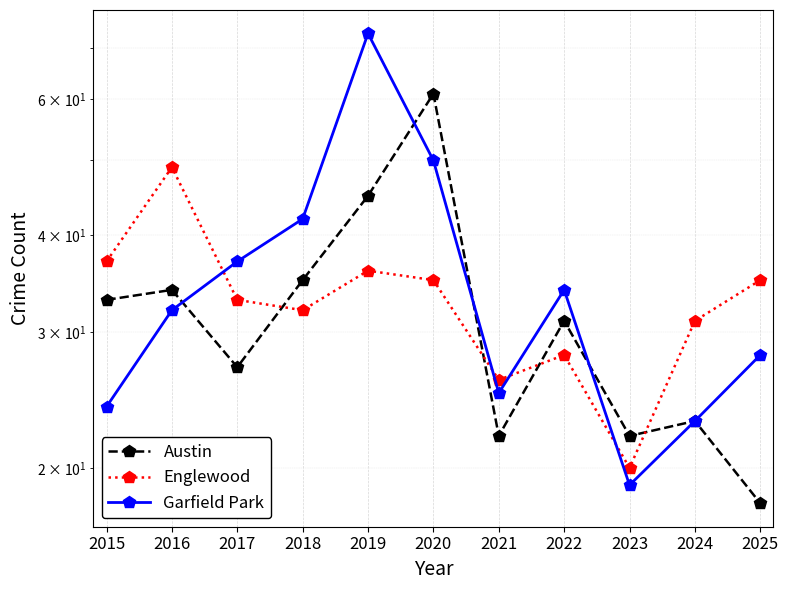

Which has a higher value, 2019 or 2017?

2019